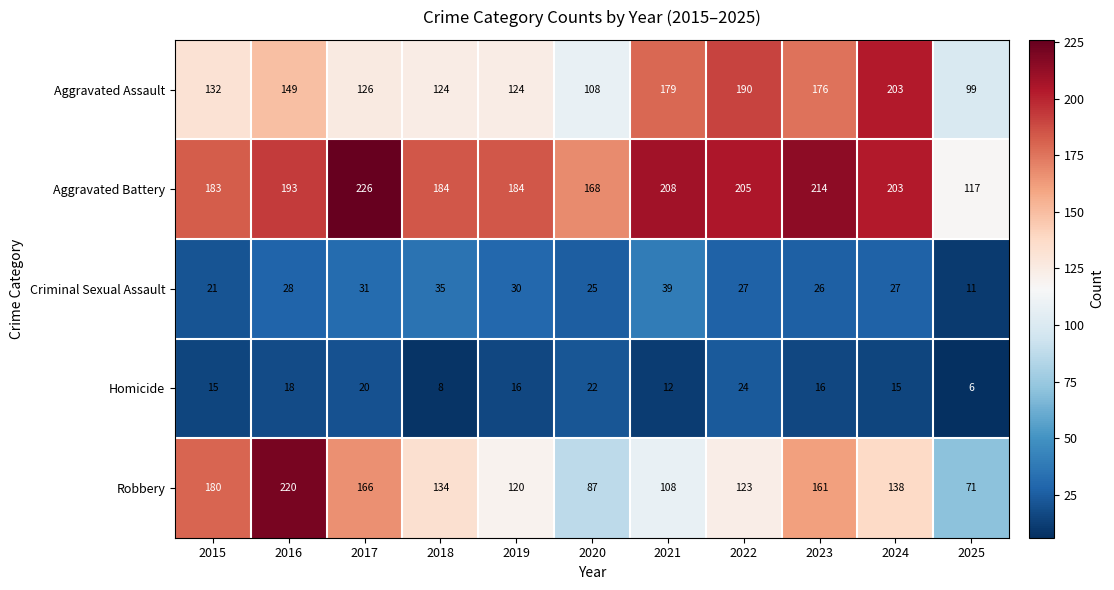

What is the total value across all series at 2020?

410